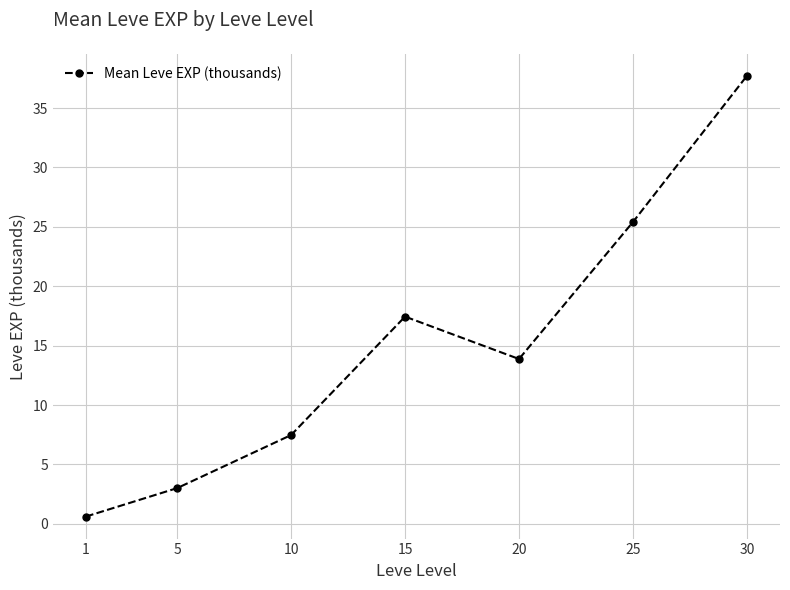

Which label corresponds to the smallest value in the chart?

1